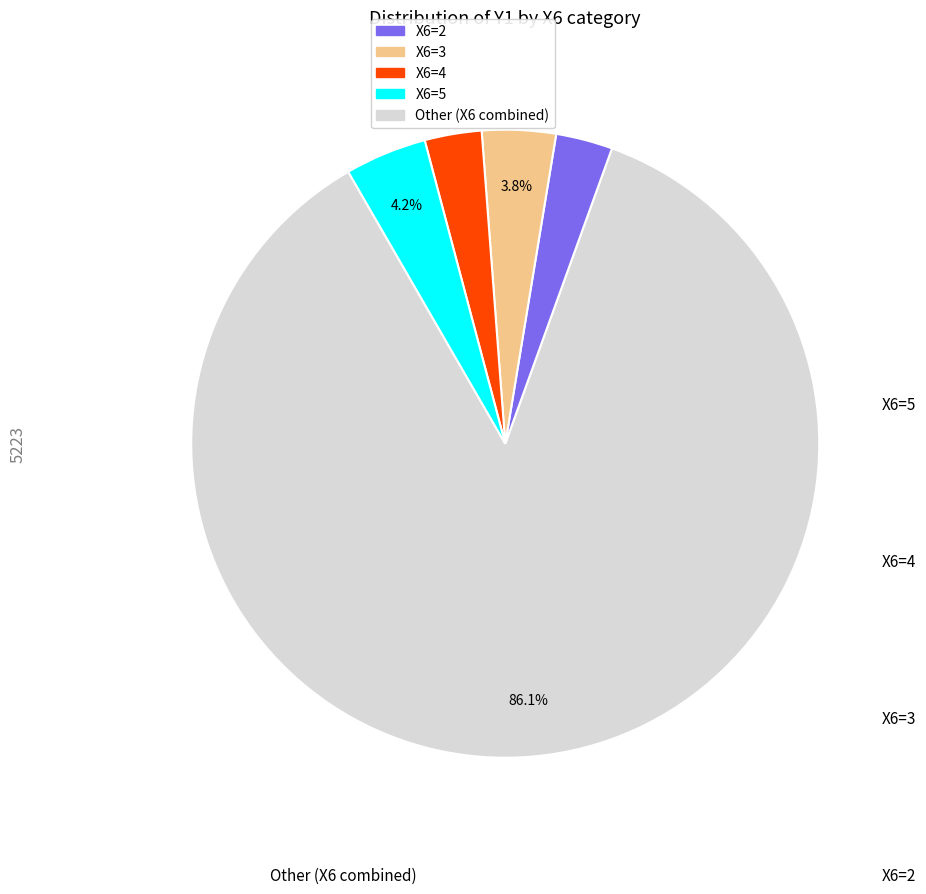

Is there any slice that represents more than half of the pie?

Yes